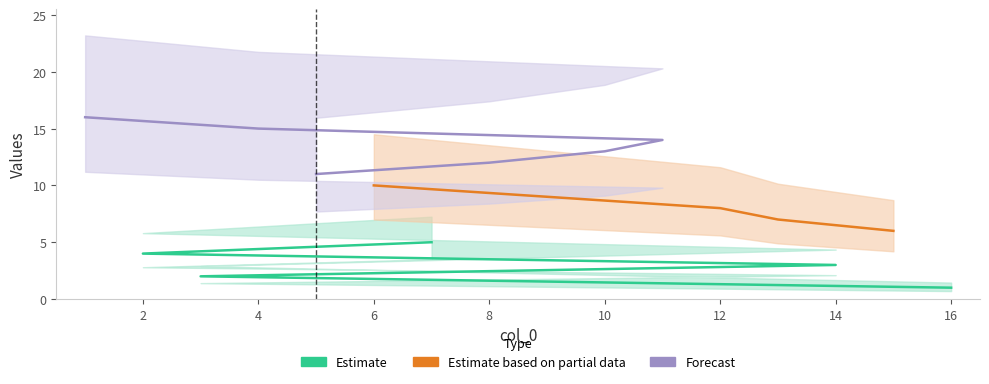

What is the change in value from 14 to 1?

+13